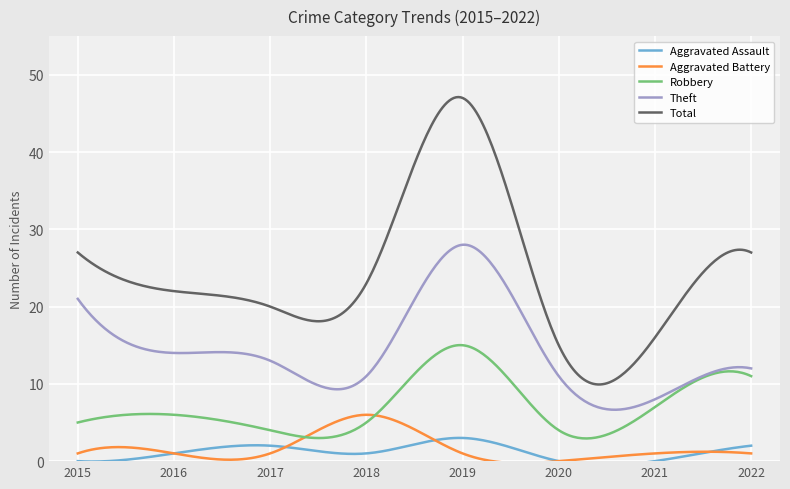

How many lines are shown in the chart?

5